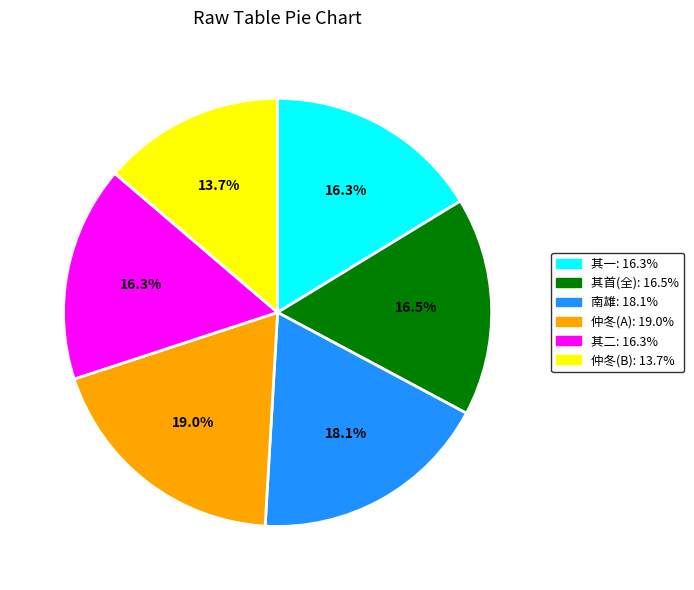

How many segments does this pie chart have?

6